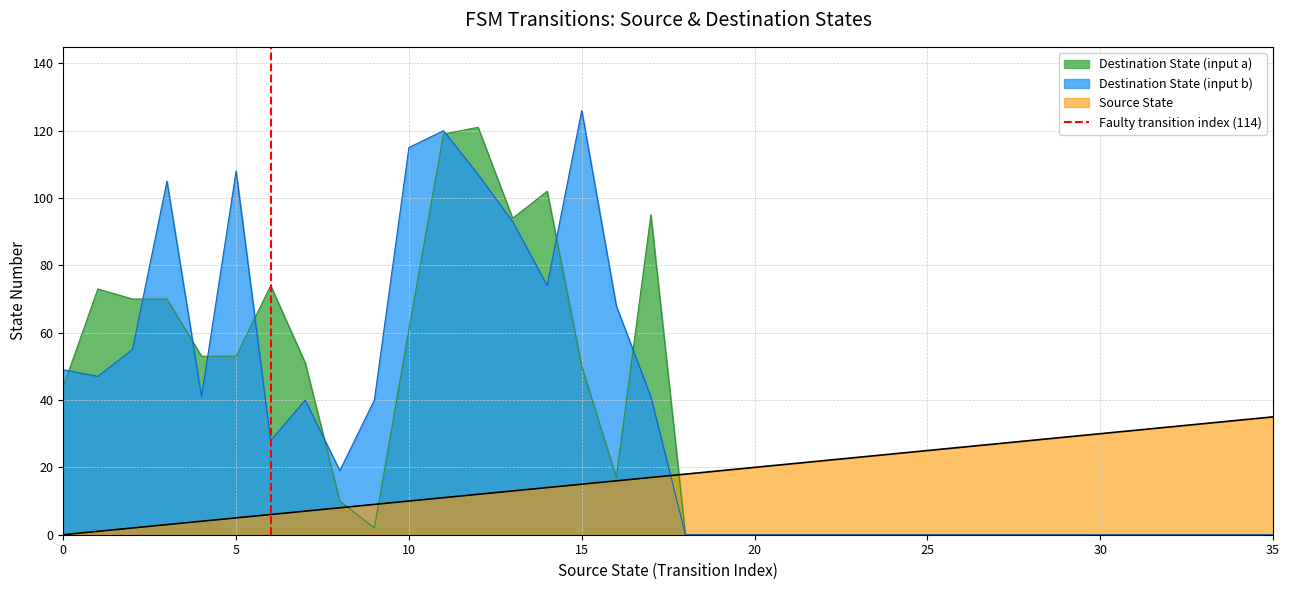

Which series ends up on top after the final intersection of Destination State (input b) and Source State?

Source State